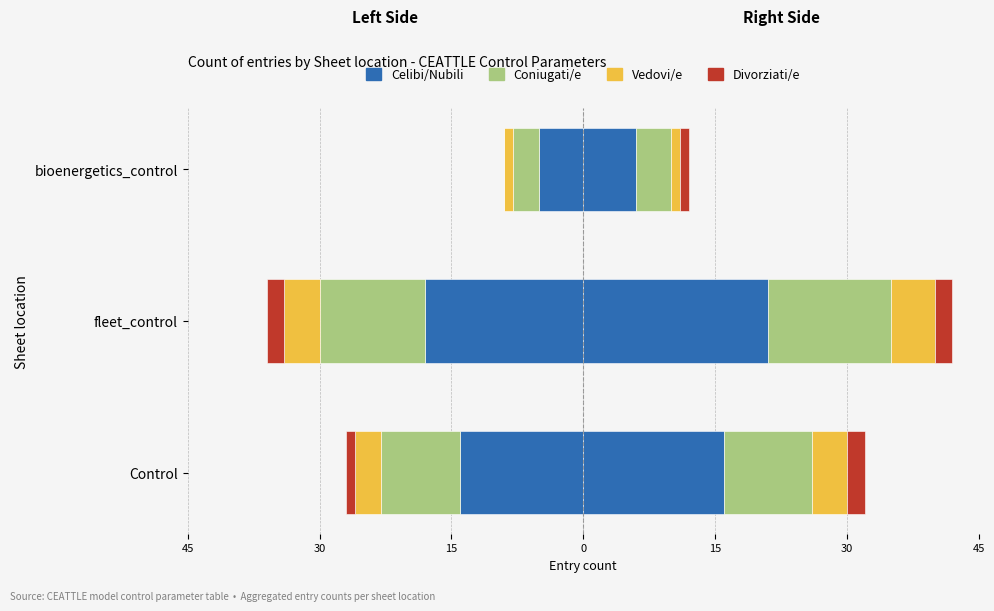

True or false: Divorziati/e has a value of 2 at fleet_control.

True